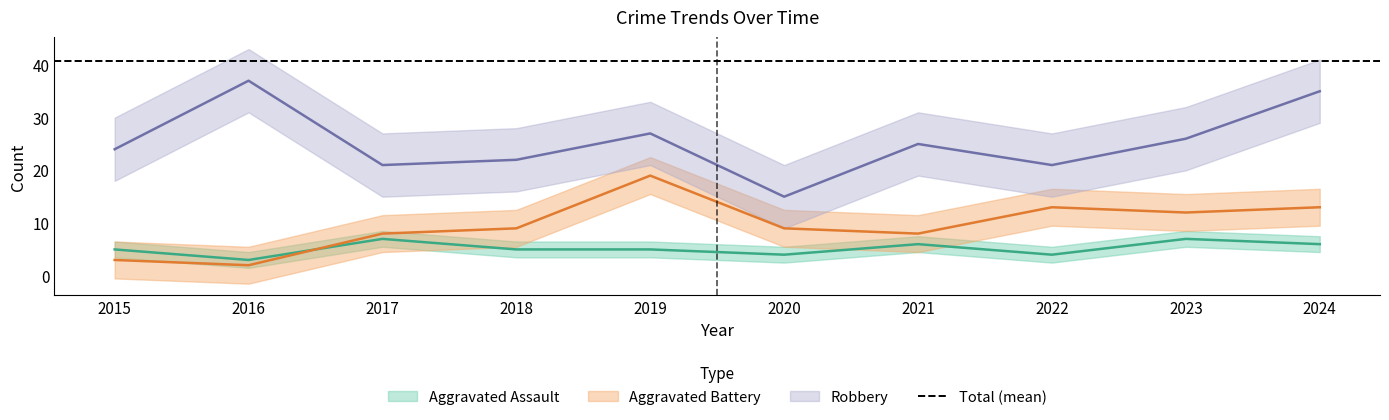

What are all the series names shown in the legend?

Aggravated Assault, Aggravated Battery, Robbery